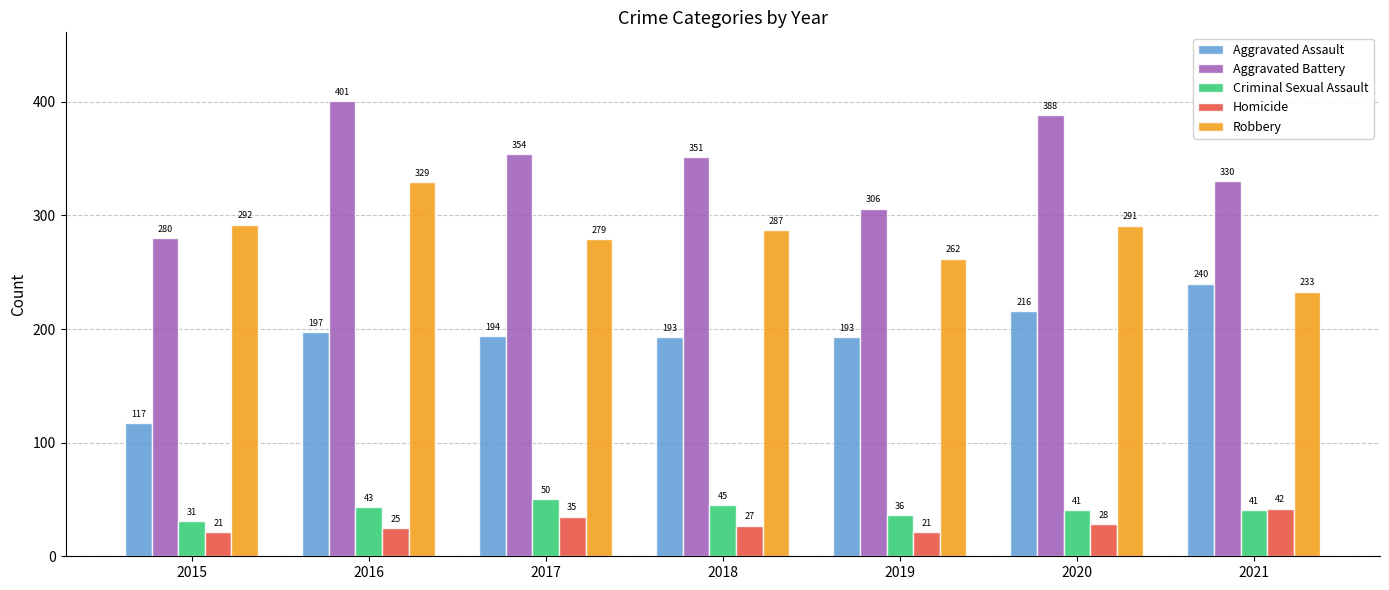

Where is Robbery nearest to the value 281?

2017